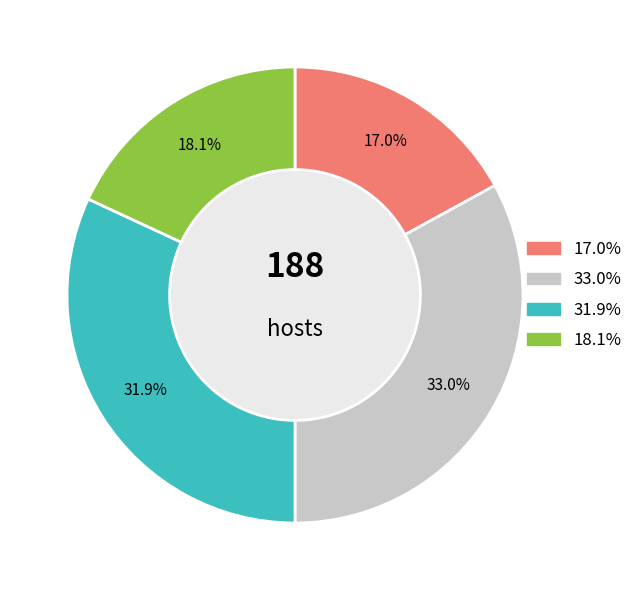

Is there a majority slice in this chart?

No